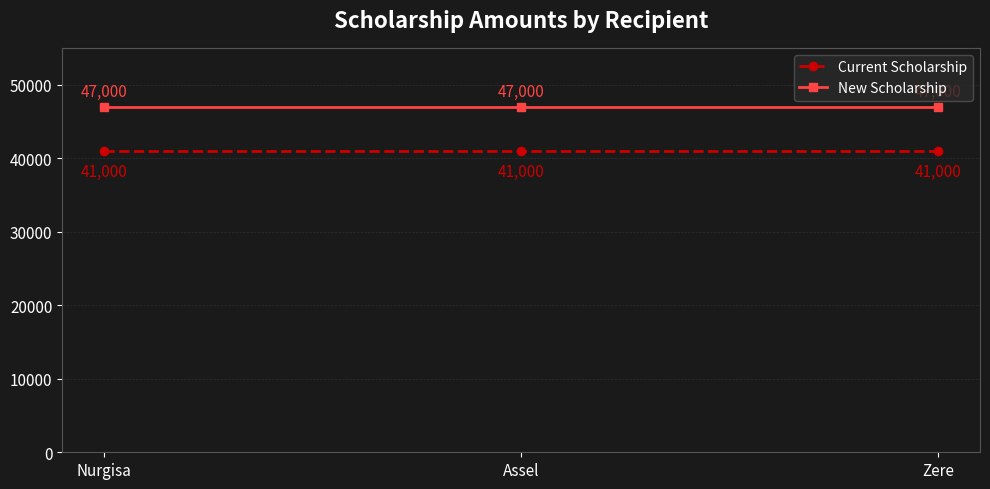

What is the spread (max minus min) of values at Zere?

6000